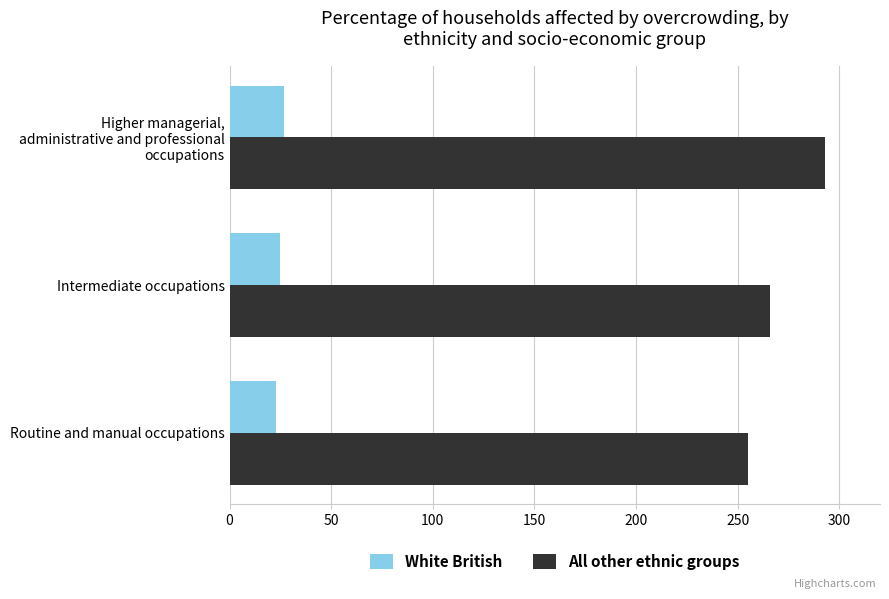

True or false: White British has a value of 25 at Intermediate occupations.

True